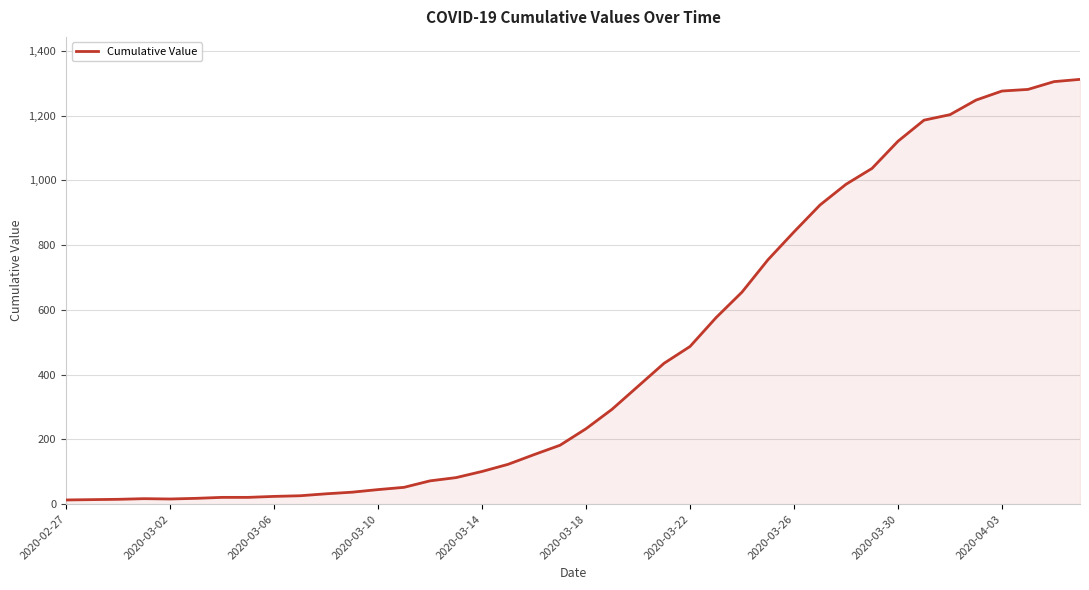

What is the greatest value displayed?

1312